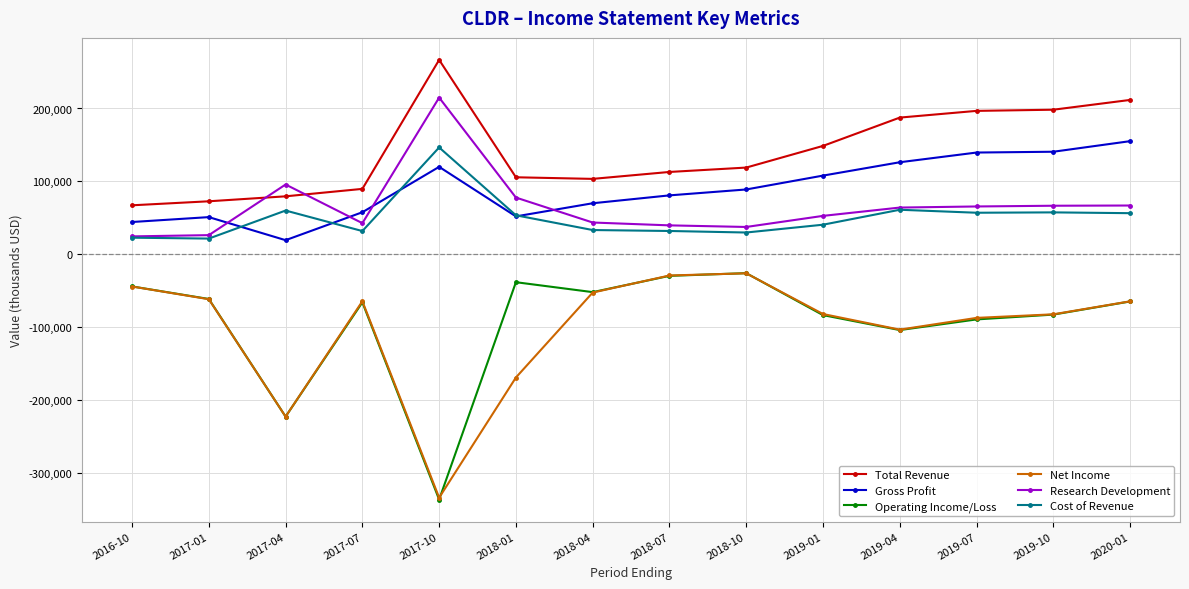

In Total Revenue, how many points are higher than both neighbors (excluding endpoints)?

1